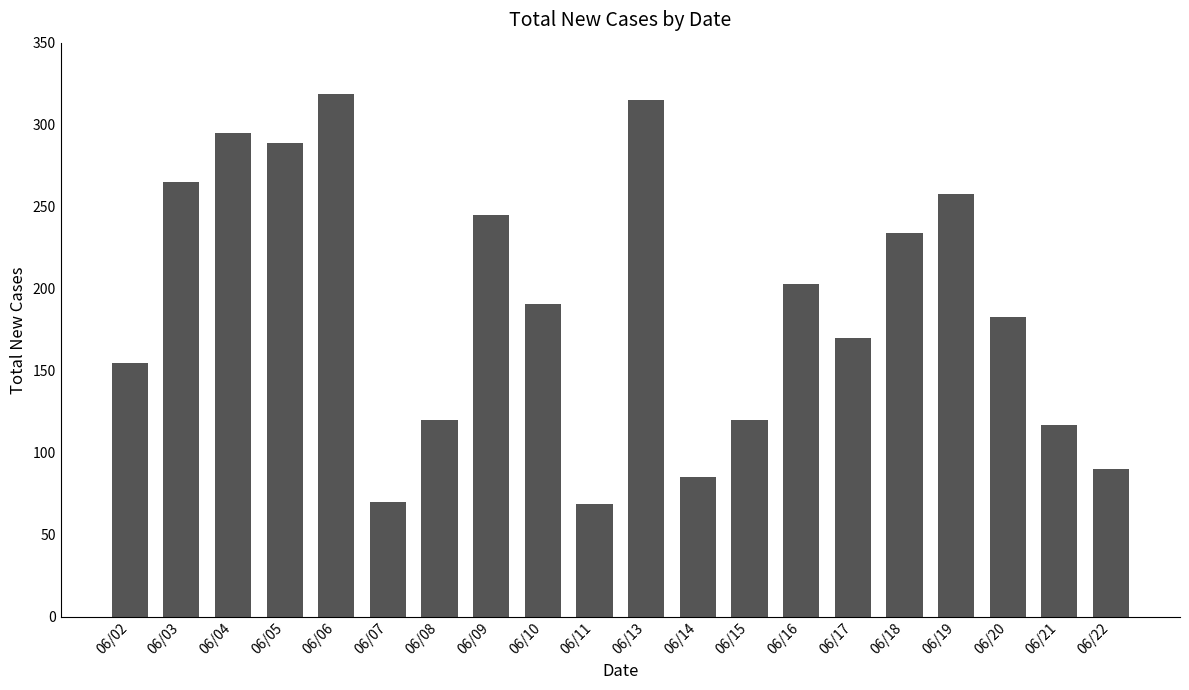

What is the value of the 5th bar from the left?

319